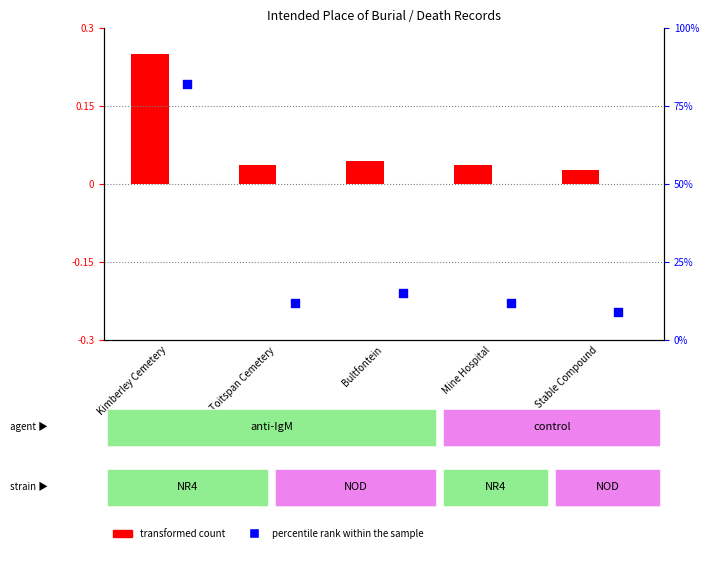

Which series has the largest total across all categories?

percentile rank within the sample